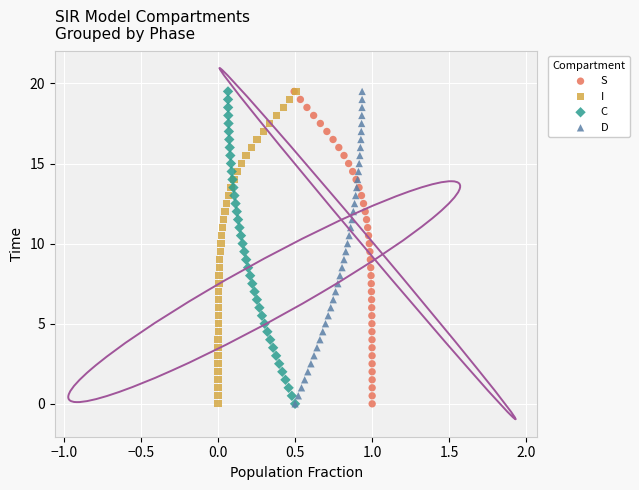

What are all the series names shown in the legend?

S, I, C, D